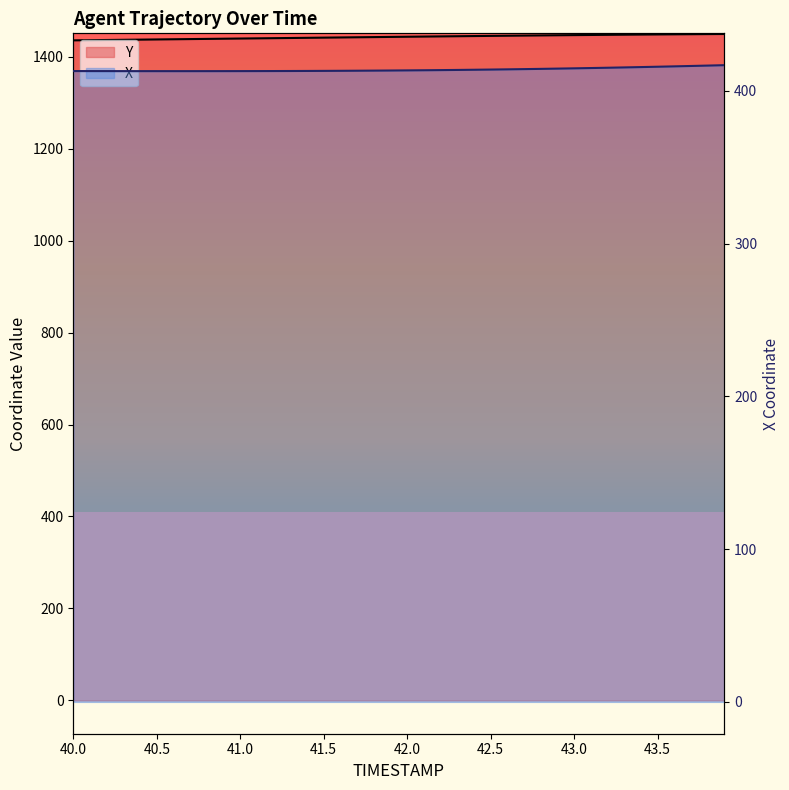

At how many categories does at least one series exceed 986?

40